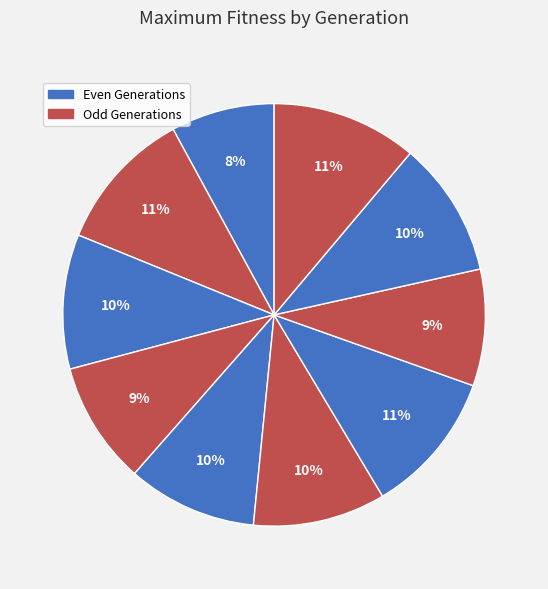

How many segments does this pie chart have?

10